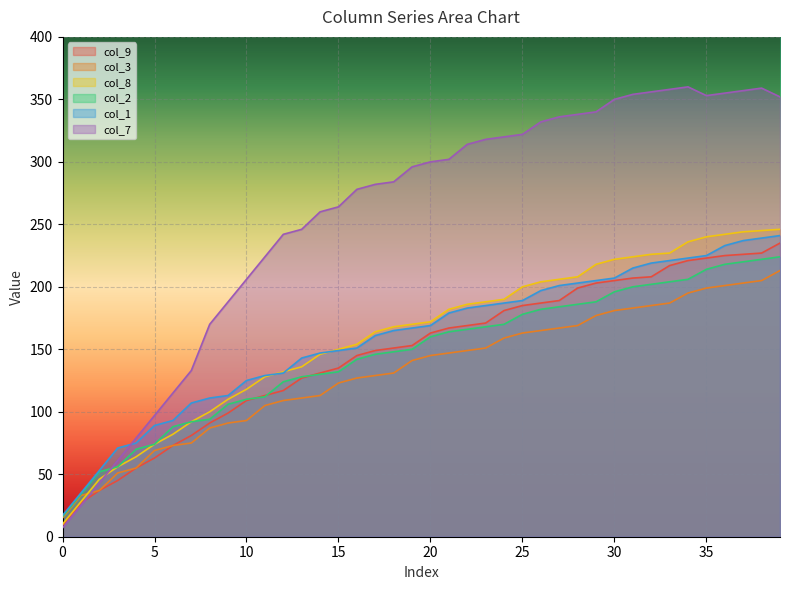

What is the approximate value of col_8 at 36, to the nearest 5?

240